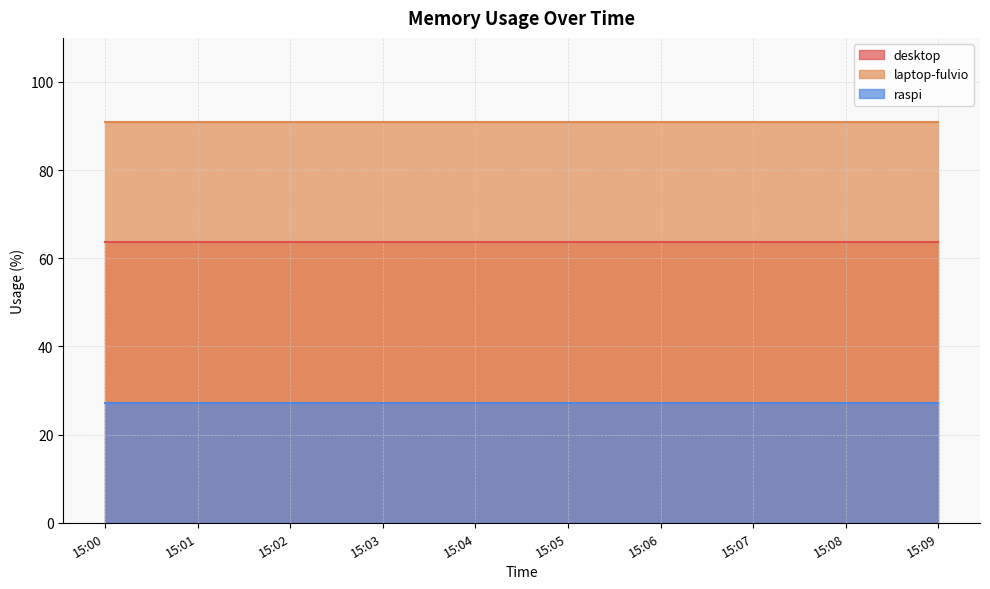

Is it true that laptop-fulvio equals 140.0 at 15:04?

False